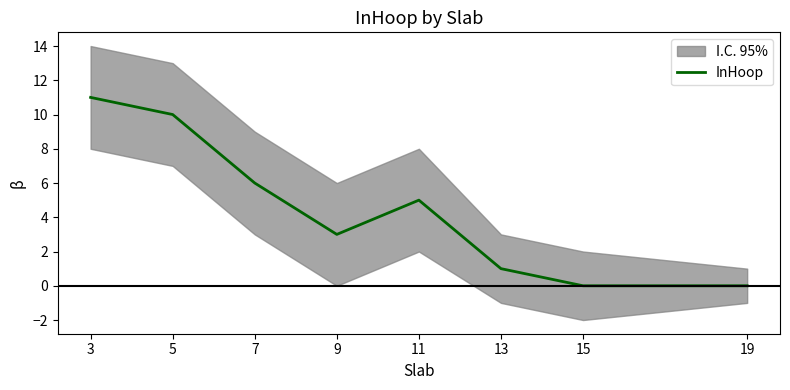

List the labels in order of value, smallest first.

15, 19, 13, 9, 11, 7, 5, 3